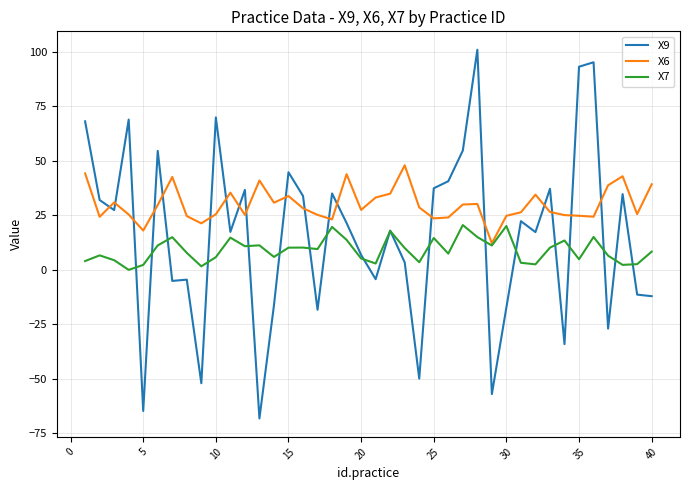

True or false: X9 has more than 1 interior local peaks.

True